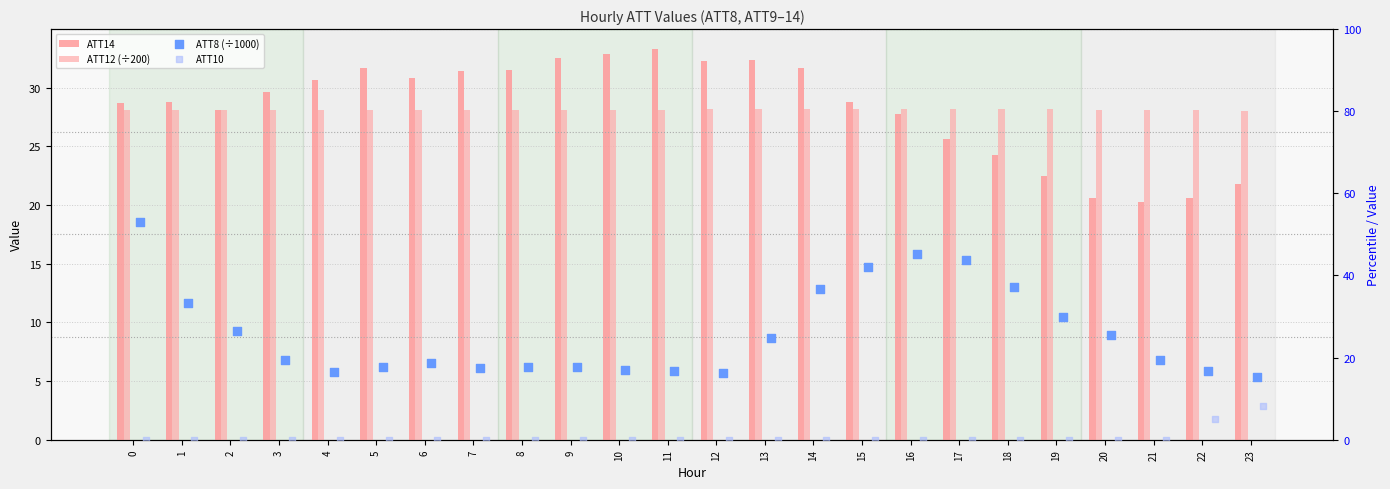

At how many categories does at least one series exceed 9?

24